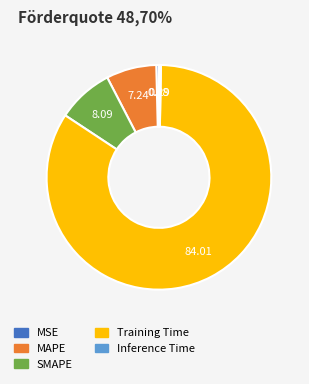

Which slice is the largest?

Training Time